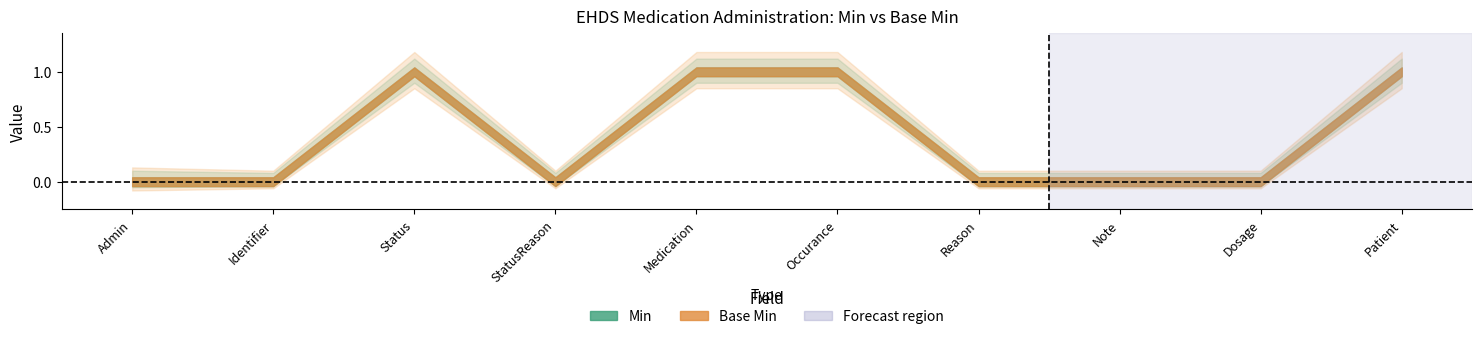

What is the value of the Min point at the 6th from the left?

1